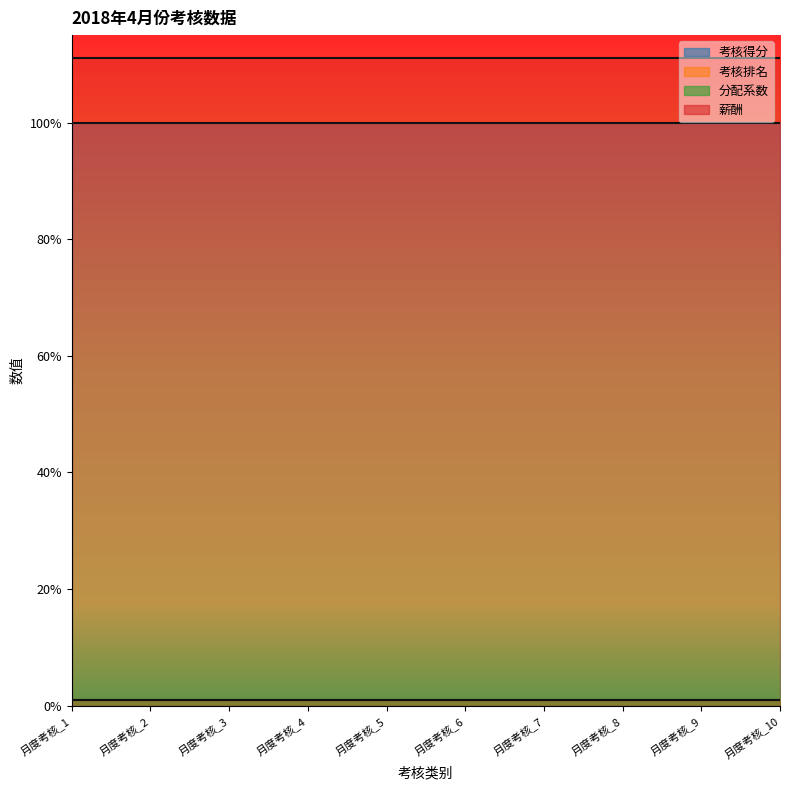

What is the sum of the 考核排名 values at 月度考核_8 and 月度考核_1?

2